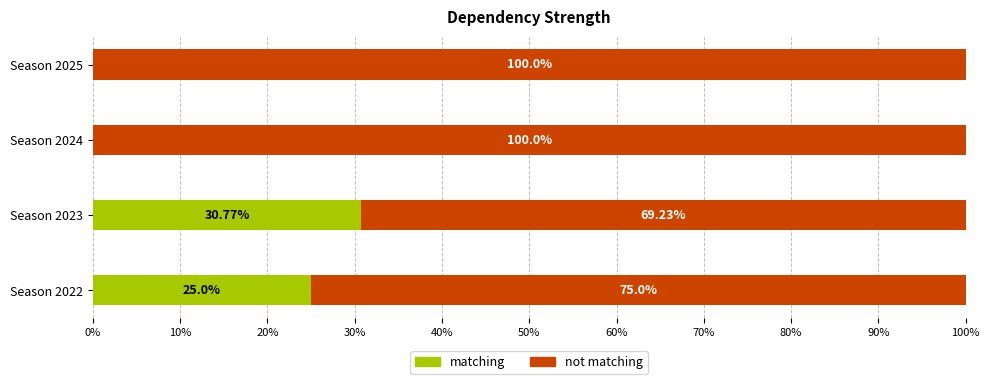

What is the sum of all matching values?

55.8